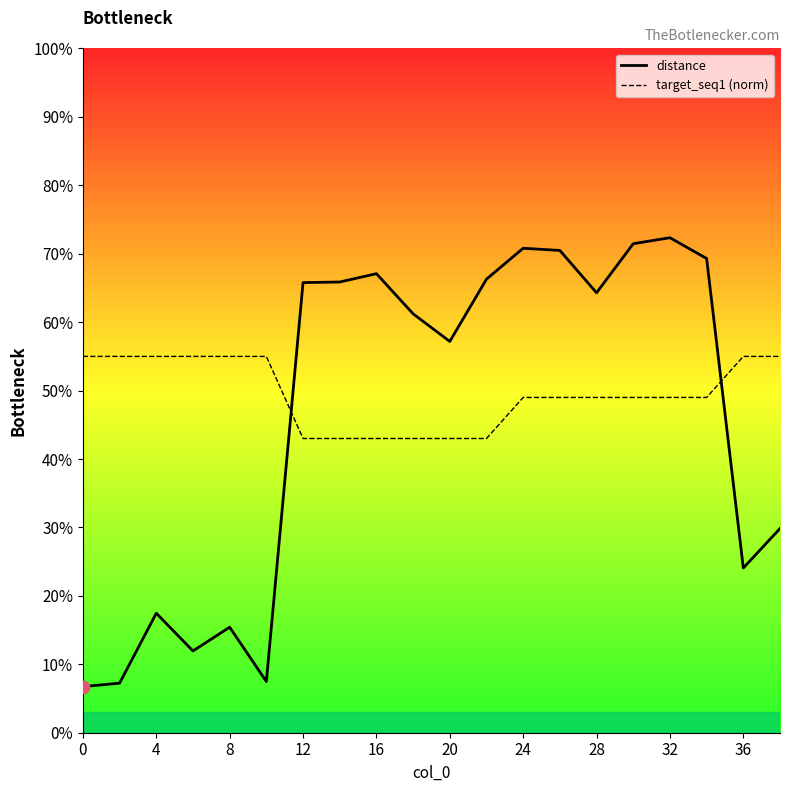

At how many categories does at least one series exceed 0?

20